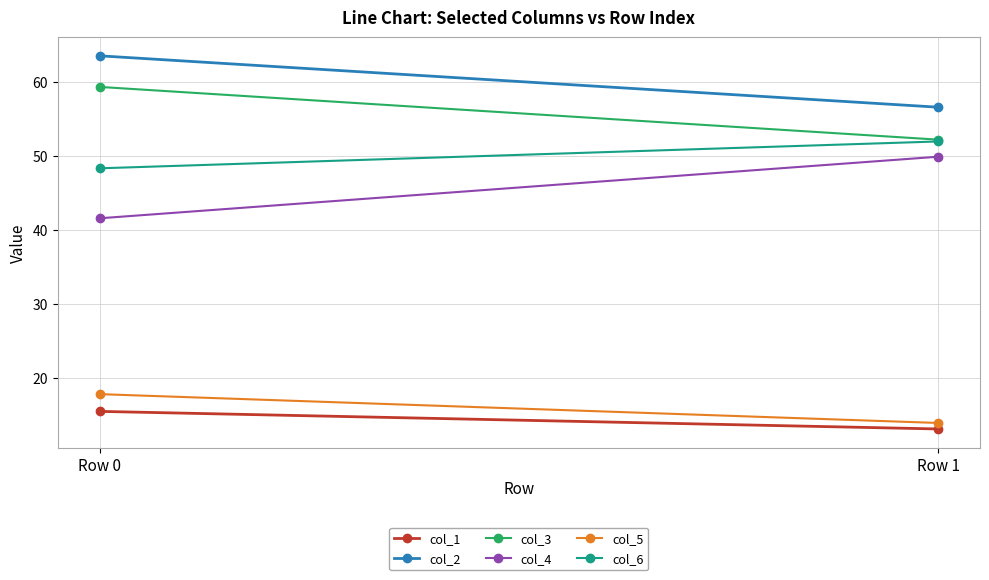

What are all the series names shown in the legend?

col_1, col_2, col_3, col_4, col_5, col_6